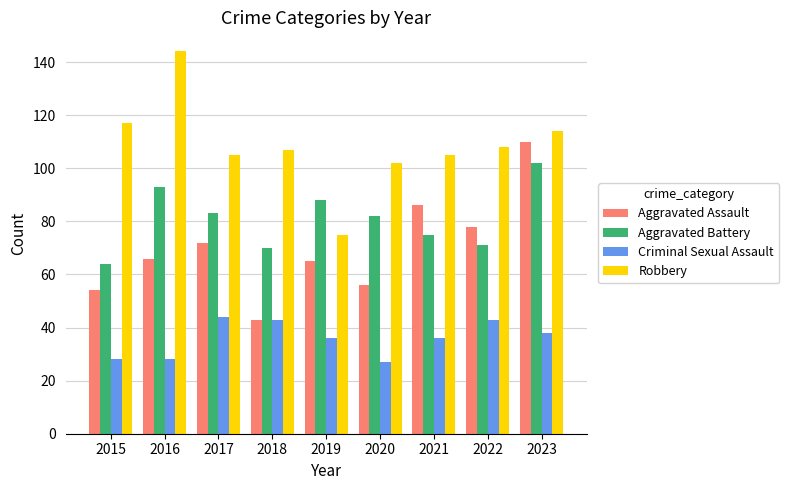

True or false: Aggravated Battery has a value of 82 at 2020.

True